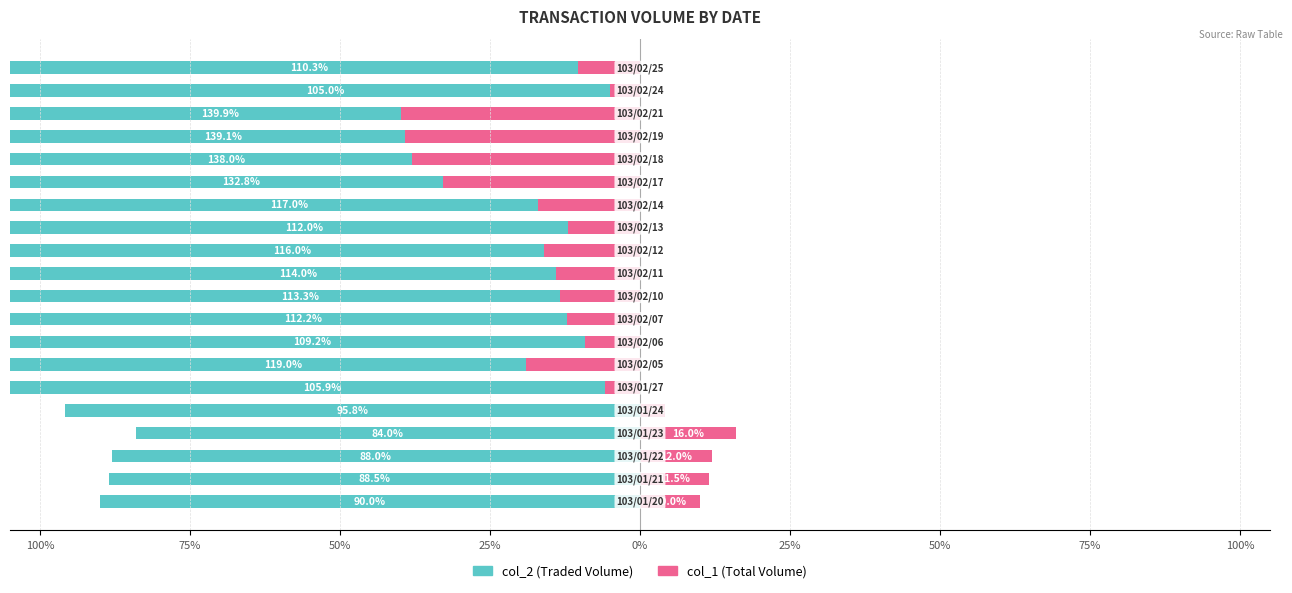

What are all the series names shown in the legend?

col_2 (Traded Volume), col_1 (Total Volume)